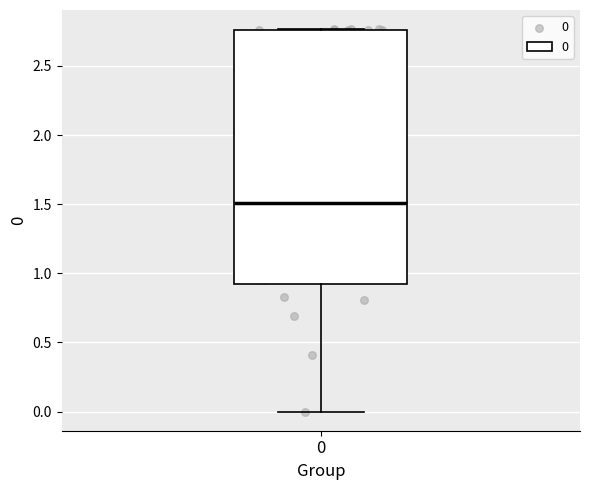

Where is the upper edge of the box at x = 0 on the y-axis? The values are not printed on the chart, so give them approximately, as read against the axis.

2.75